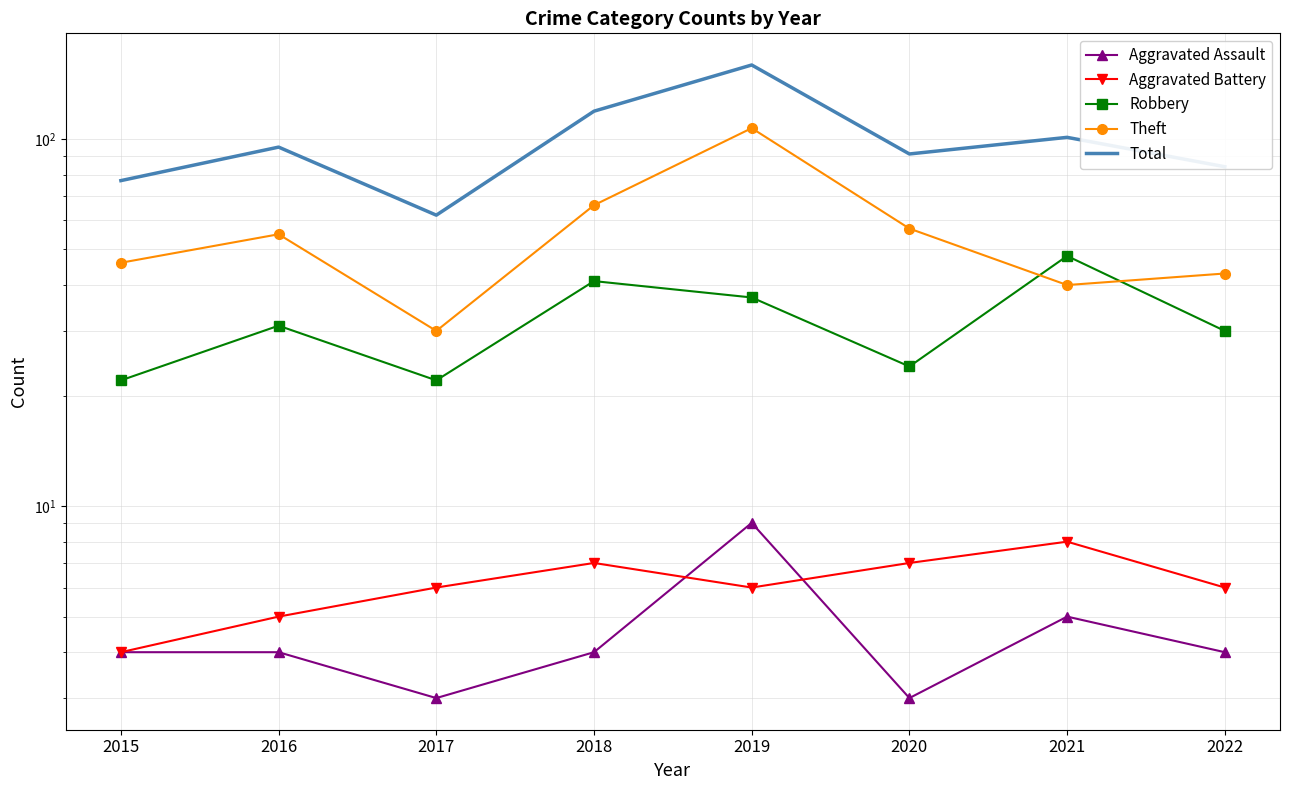

True or false: Robbery and Aggravated Battery intersect in this chart.

False